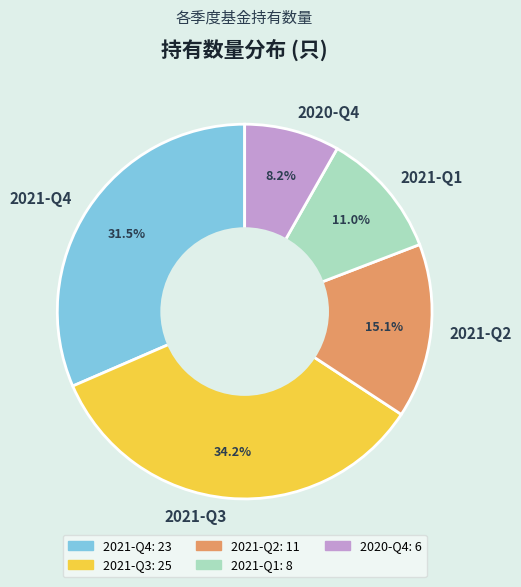

What is the smallest slice in the pie chart?

2020-Q4